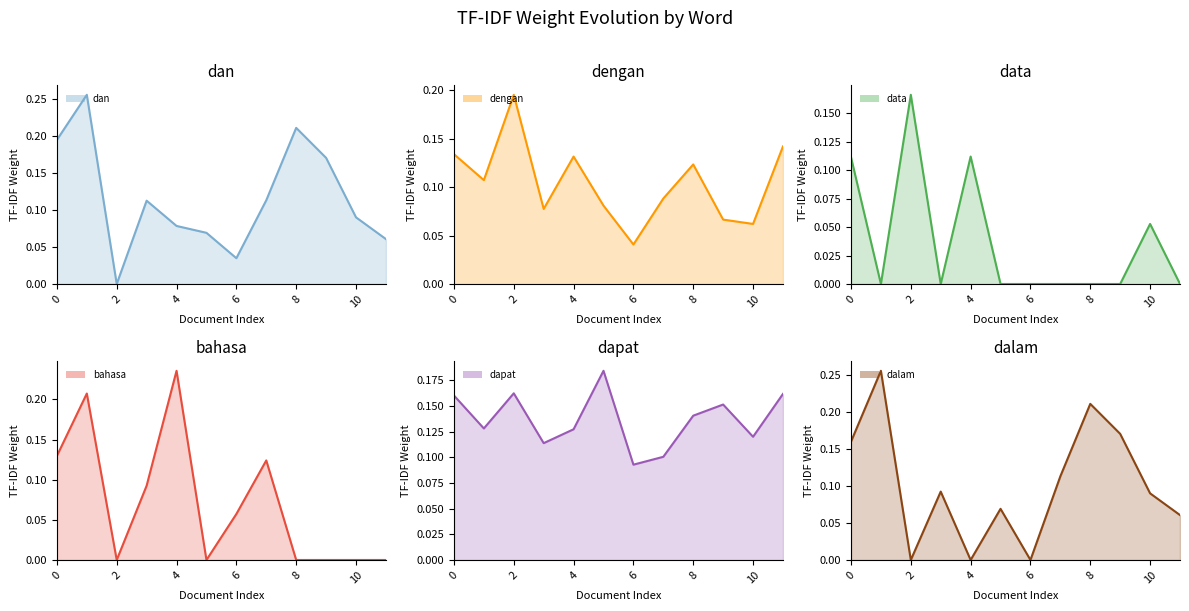

How many lines are shown in the chart?

6